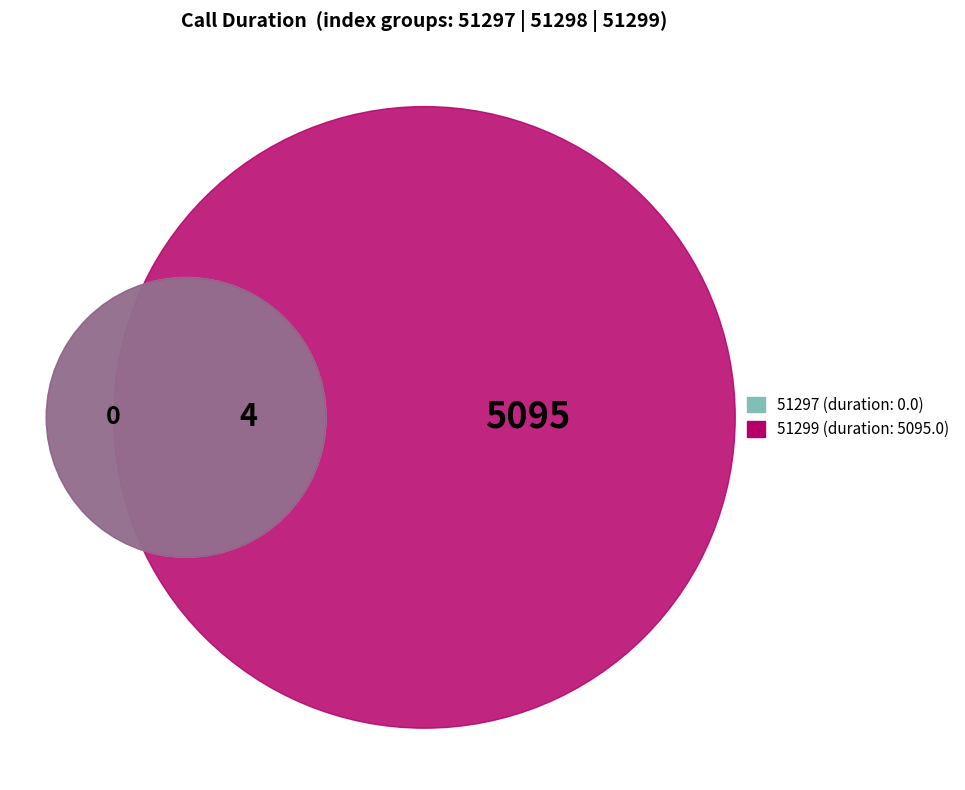

How many segments does this pie chart have?

3